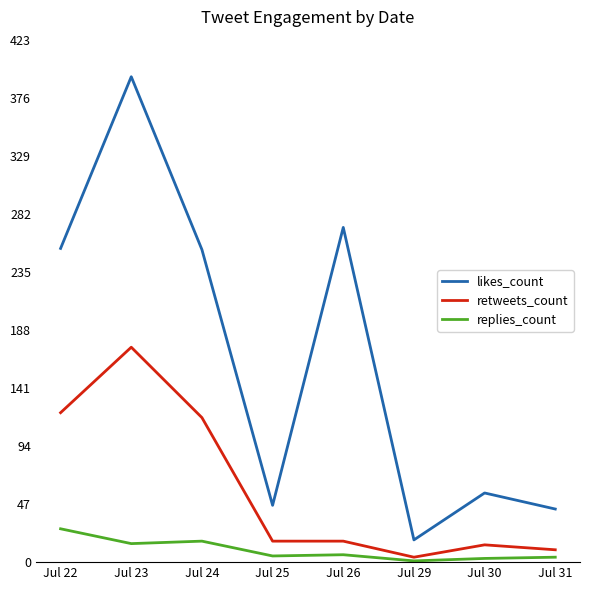

Rank the series at Jul 30 from highest to lowest value.

likes_count, retweets_count, replies_count